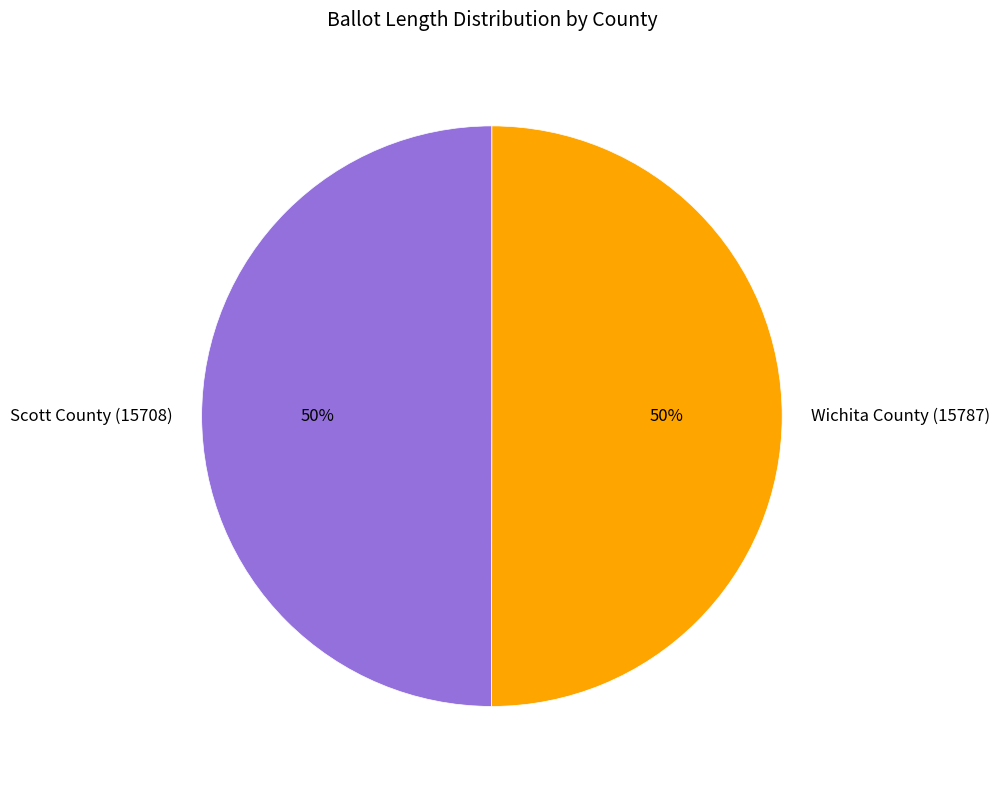

Combined, do Scott County (15708) and Wichita County (15787) account for over 50%?

Yes